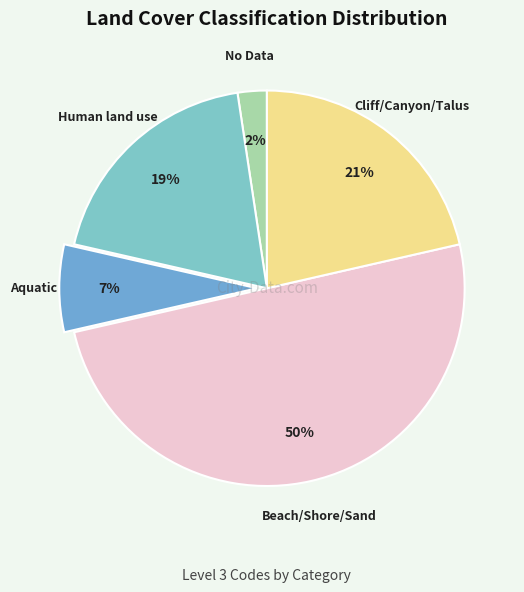

Which slice is the smallest?

No Data